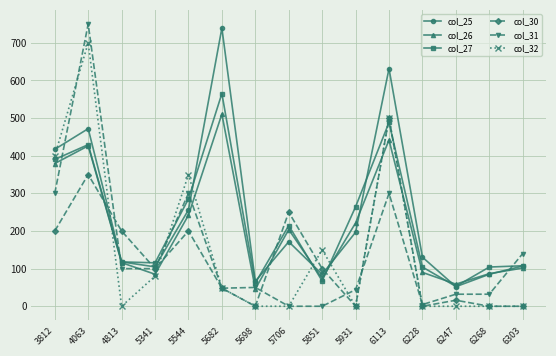

Which series has the largest range (max minus min)?

col_31